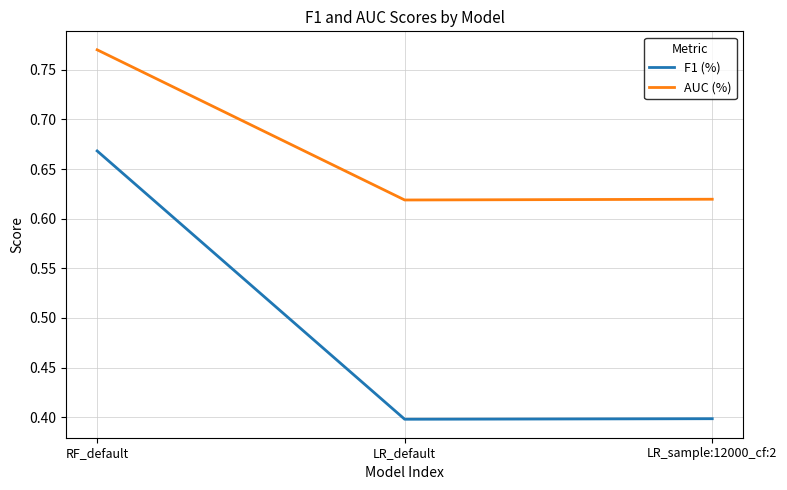

Count the AUC (%) values in the range 0 to 1.

3